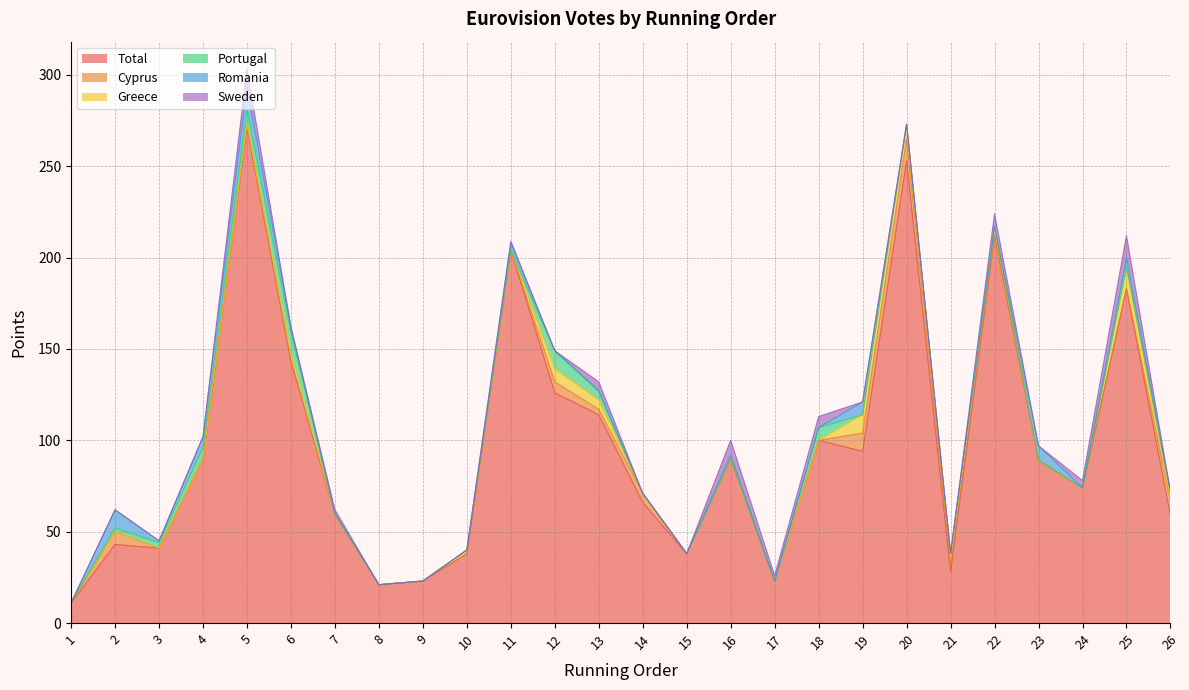

At which category is the sum across all series the highest?

5